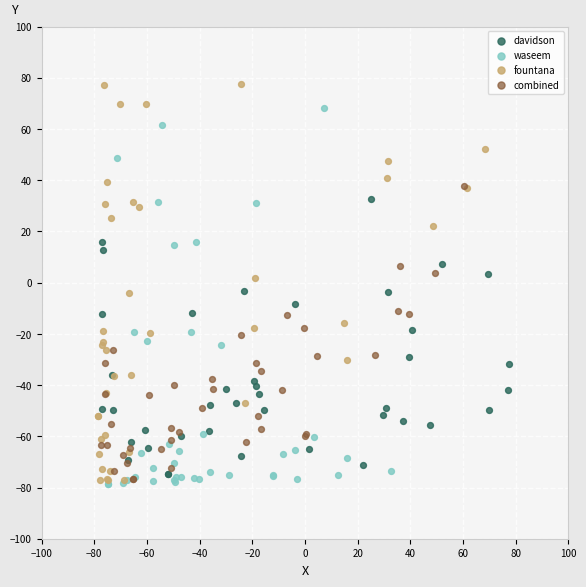

Which series has the largest Y range (max minus min)?

fountana